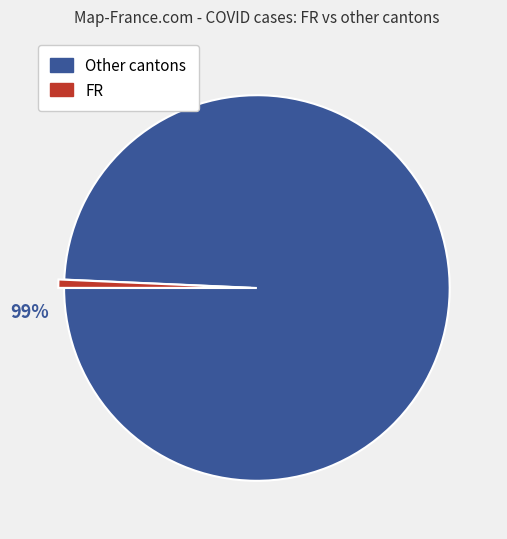

To the nearest percent, what is the average slice percentage?

50%